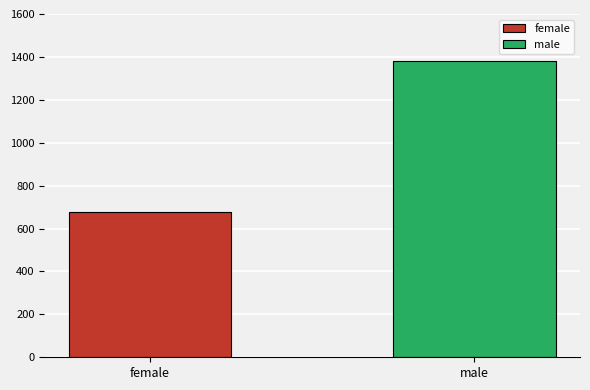

List the series in order of their peak value, lowest first.

female, male